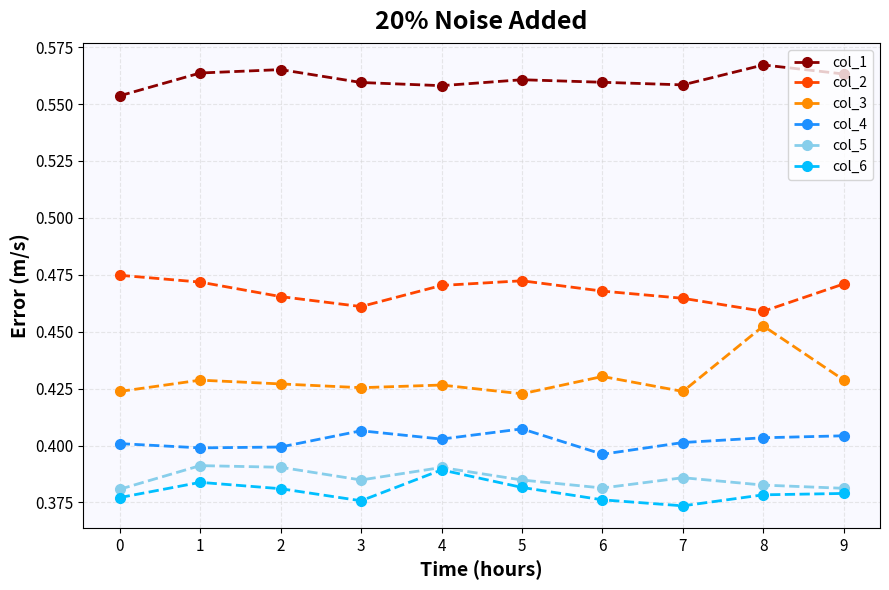

How many col_5 values are between 0 and 1?

10